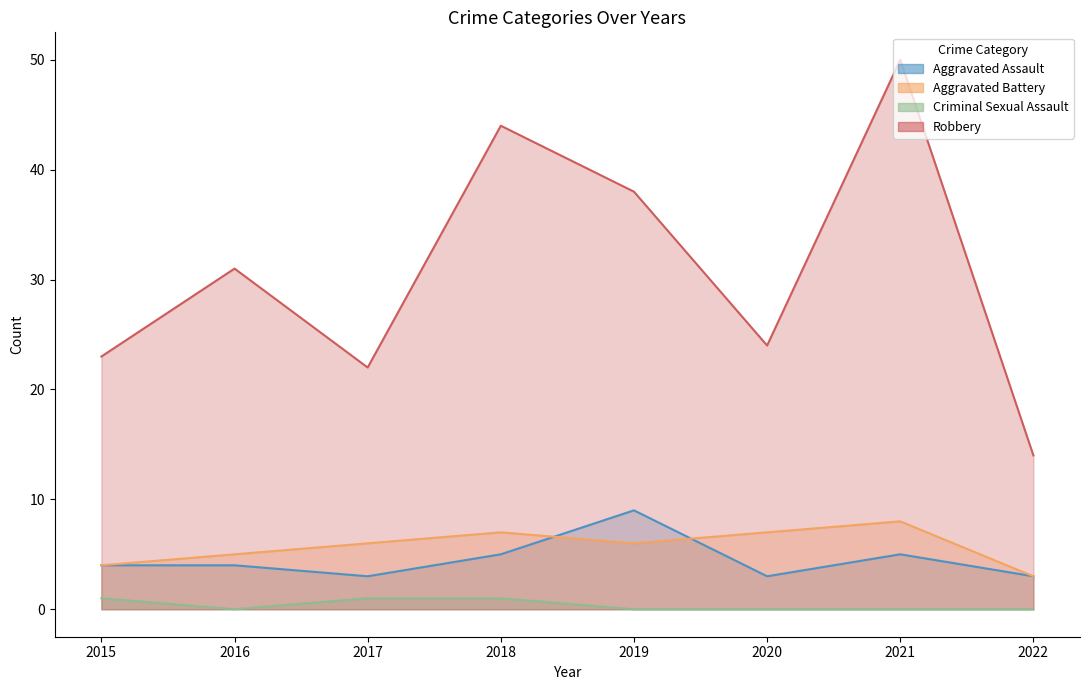

The value of Robbery at 2015 is 37. True or false?

False